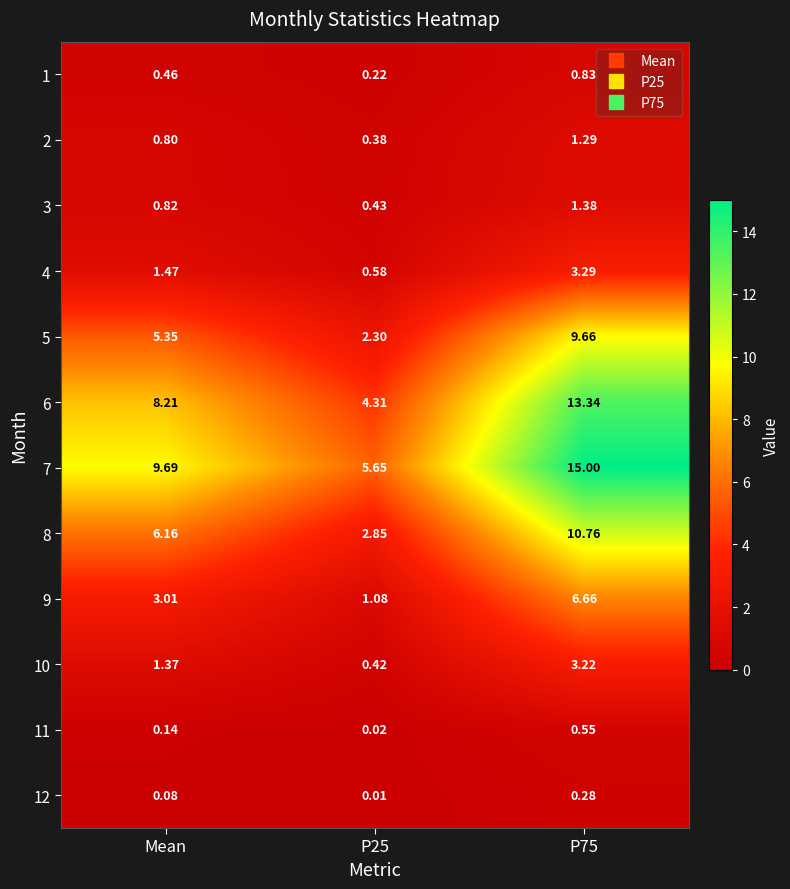

Is the value of 5 at P25 greater than the value of 7 at Mean?

No